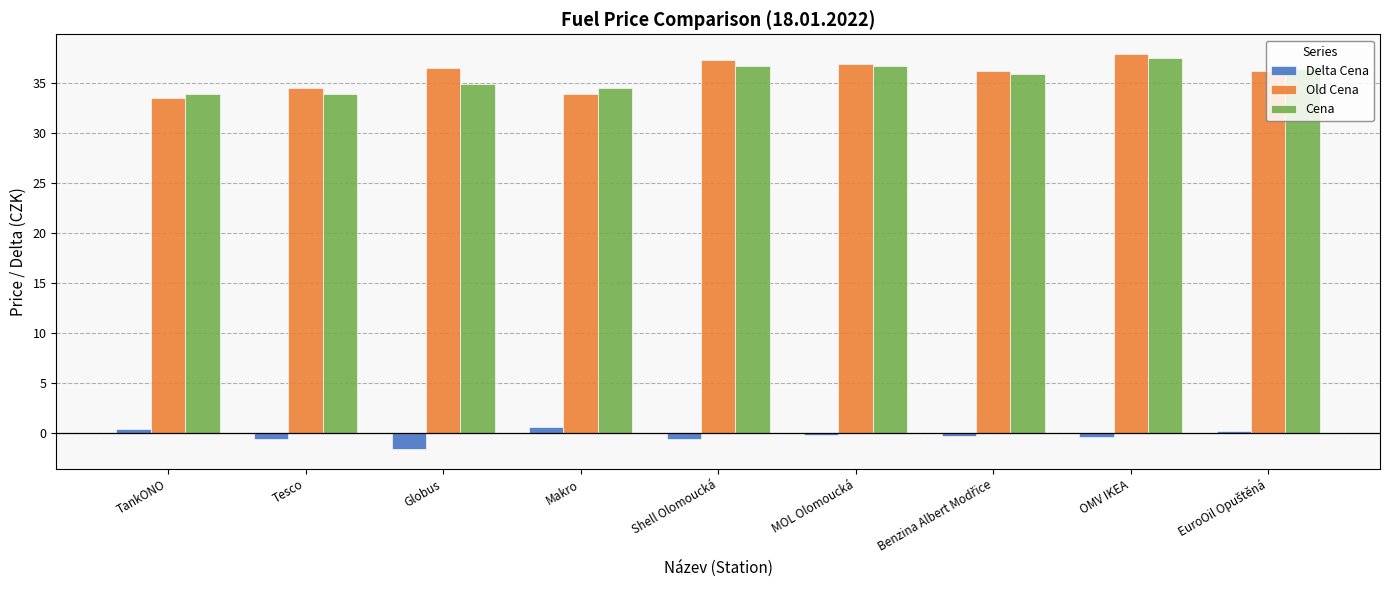

What is the difference between the maximum and minimum values in the Cena series?

3.6